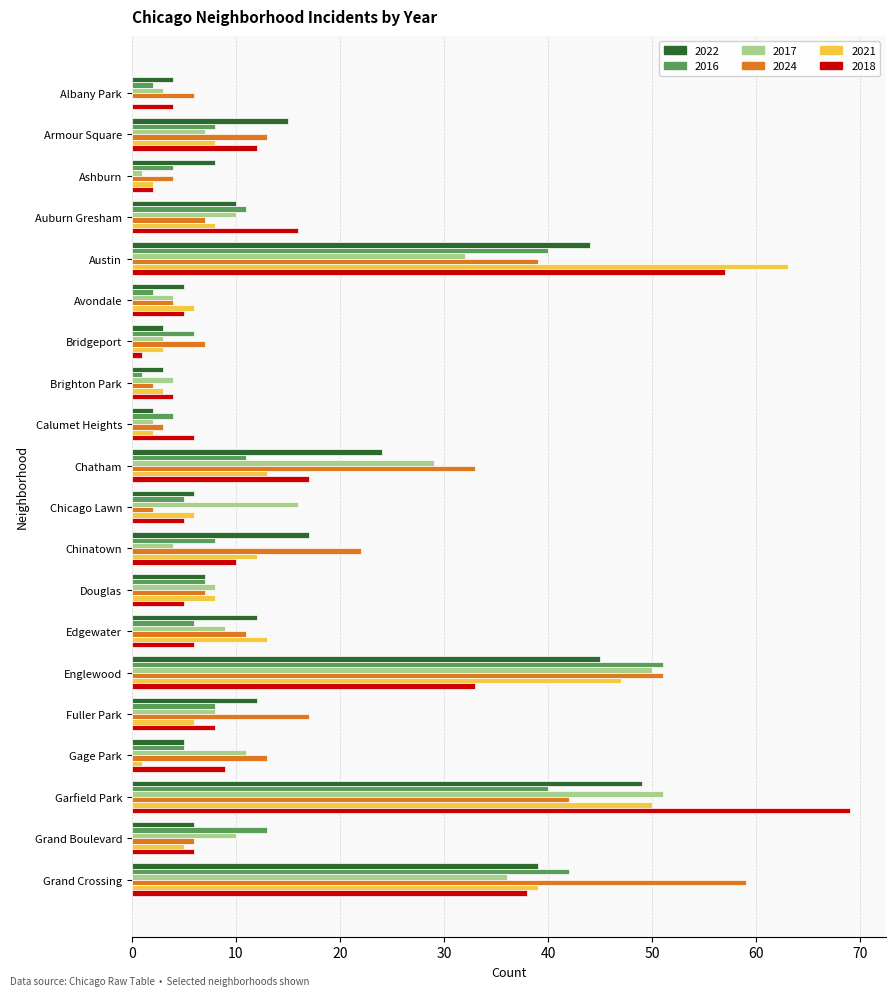

Between Austin and Chicago Lawn, which series saw the biggest shift?

2021